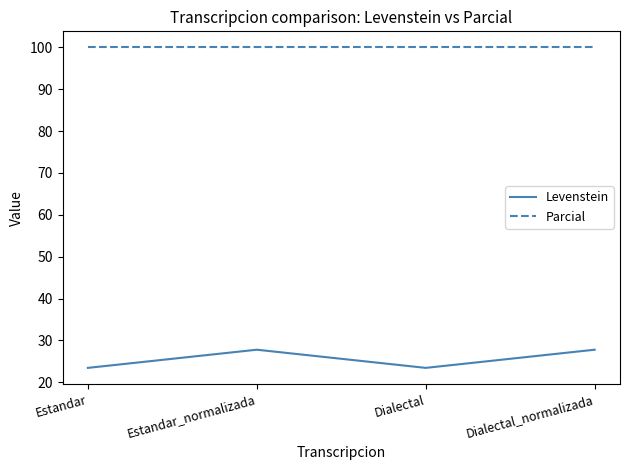

What is the total value across all series at Dialectal?

123.4